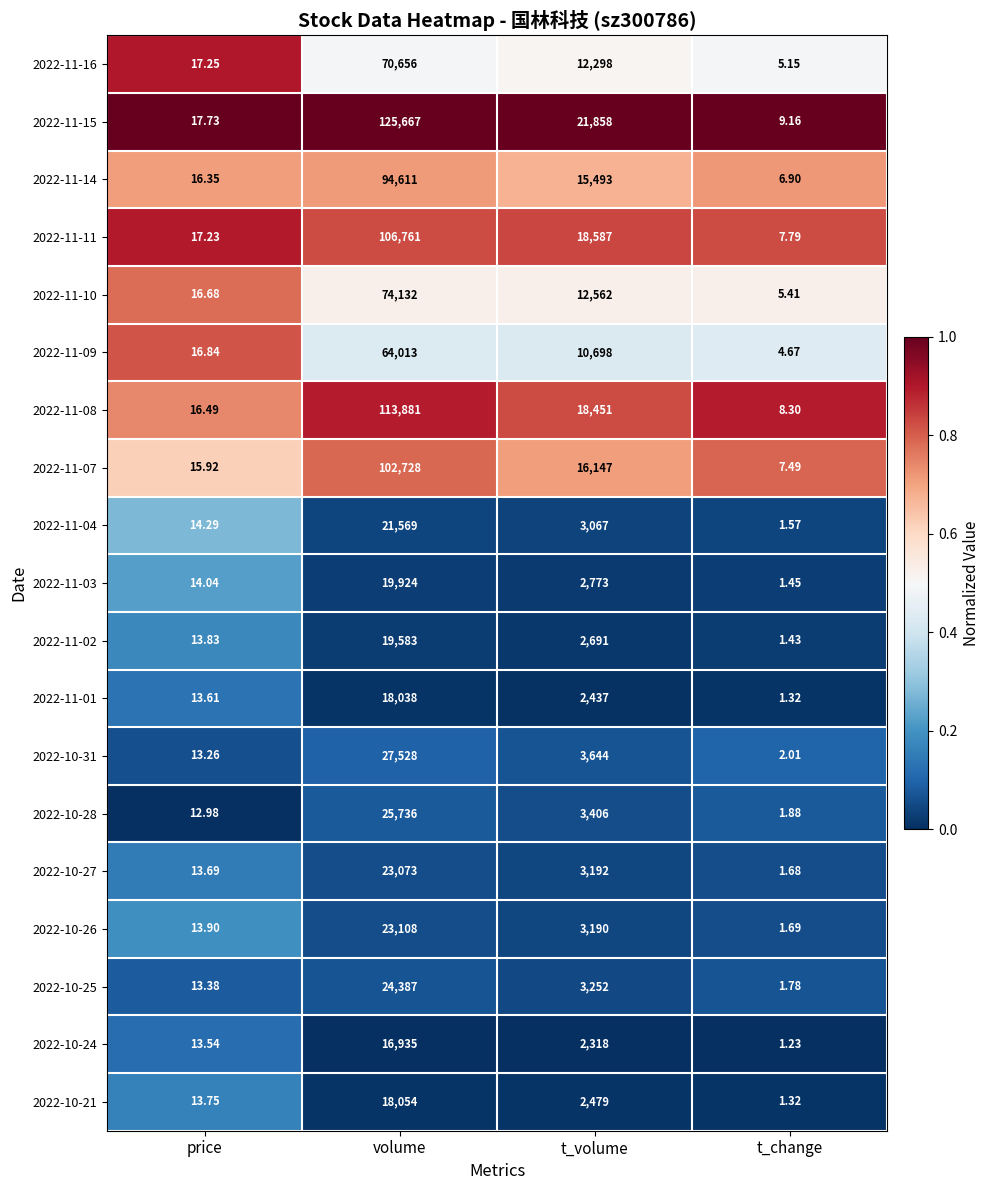

Is the value of 2022-11-03 at t_change greater than the value of 2022-11-16 at volume?

No